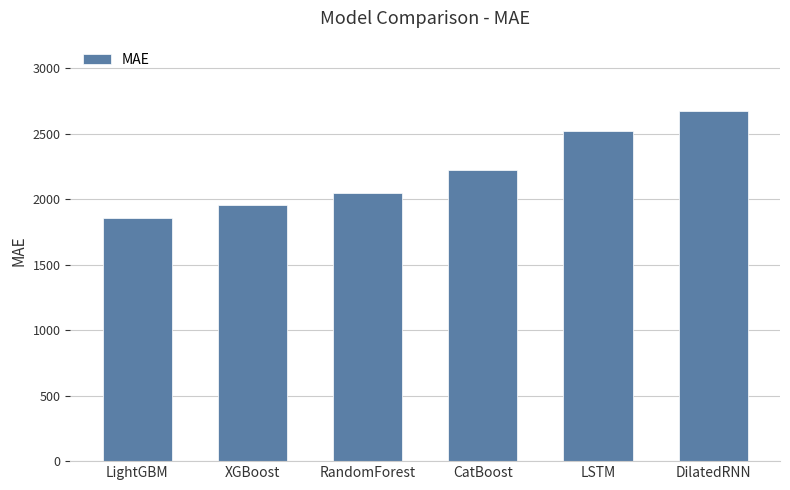

What is the approximate value at LSTM?

2518.5